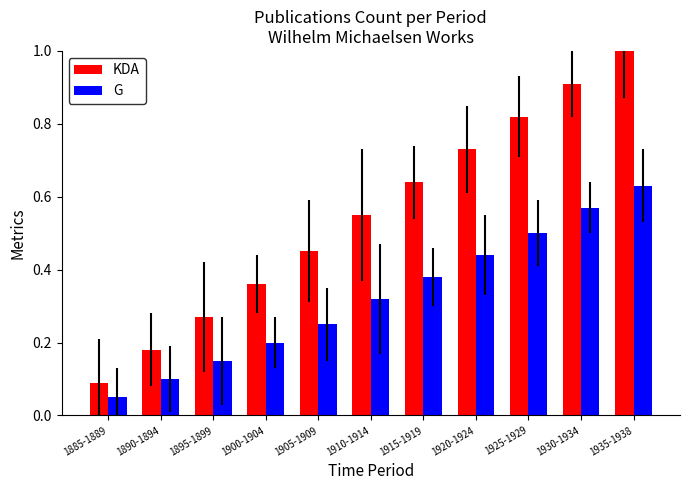

Which series has the widest spread of values?

KDA